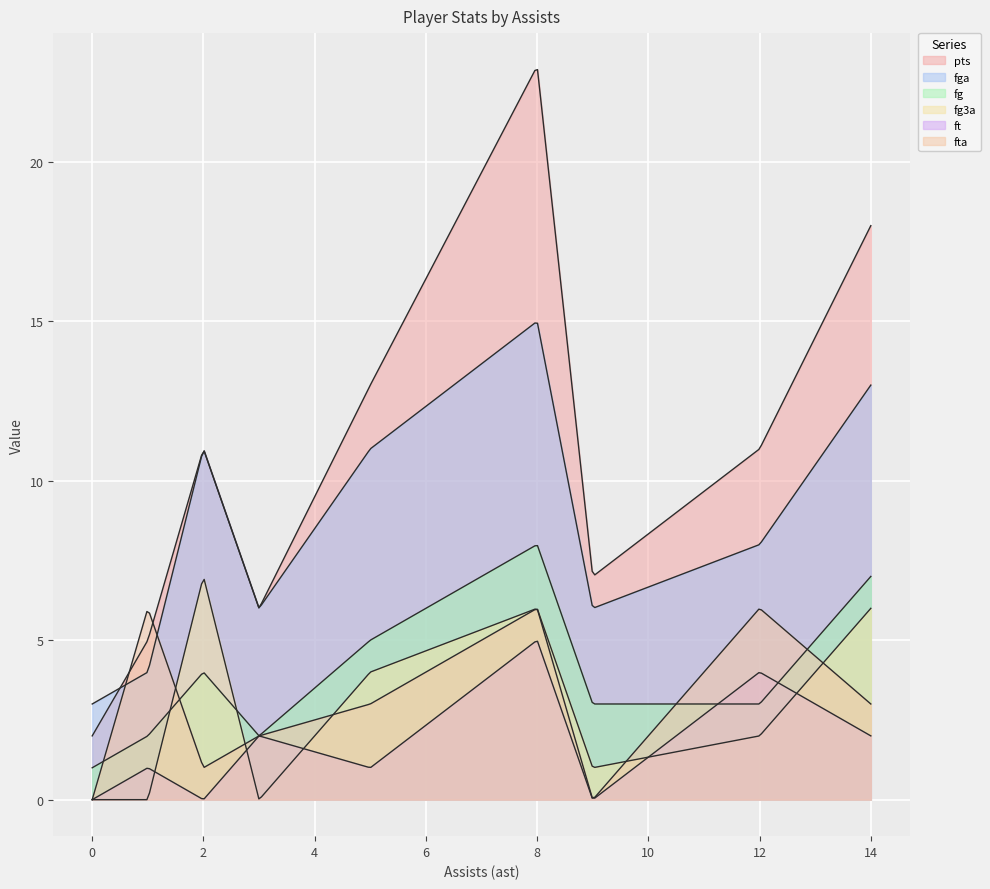

Does the chart display data point markers on the line(s)?

No